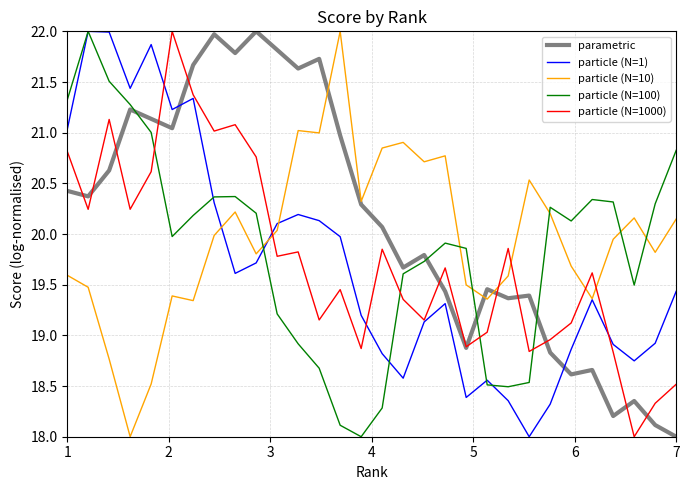

What is the lowest value of the particle (N=100) series?

18.0